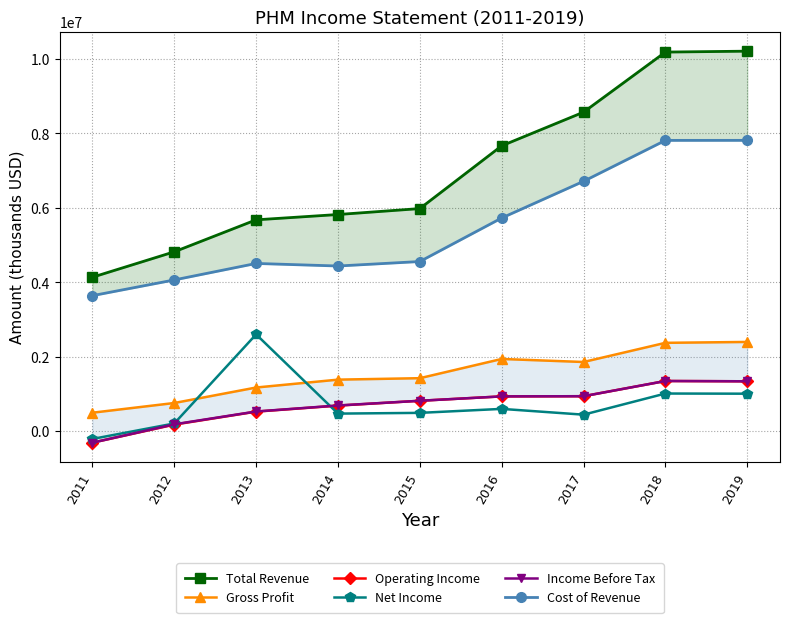

What are all the series names shown in the legend?

Total Revenue, Gross Profit, Operating Income, Net Income, Income Before Tax, Cost of Revenue